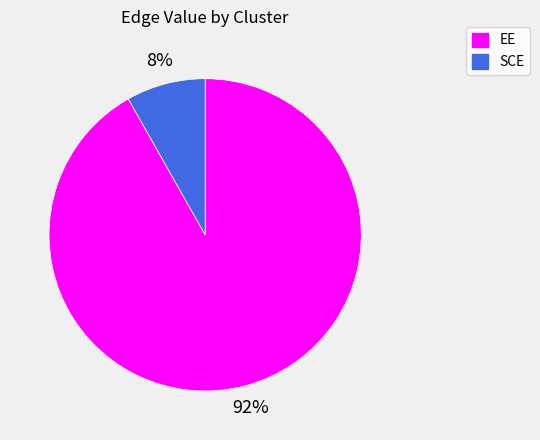

How many slices are in this pie chart?

2